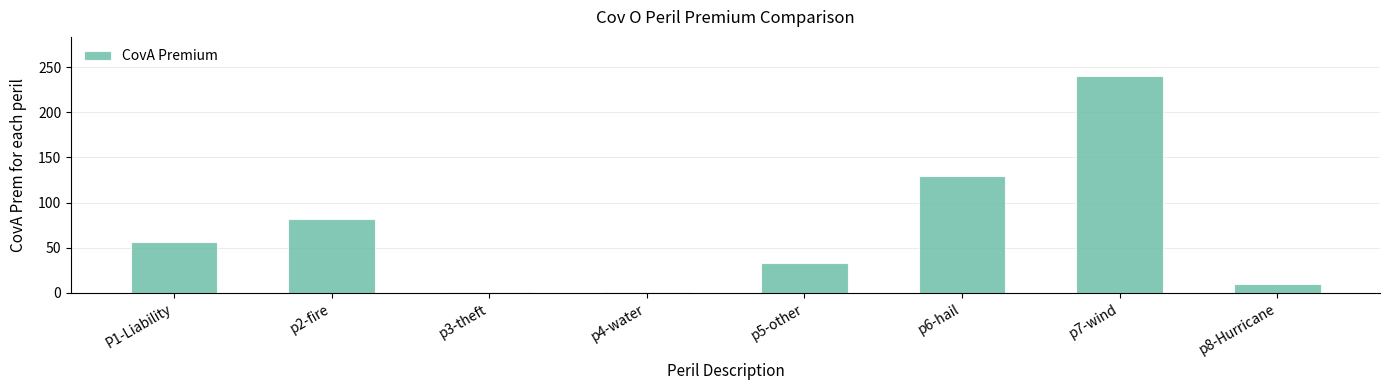

Where does the data first go above 56?

P1-Liability